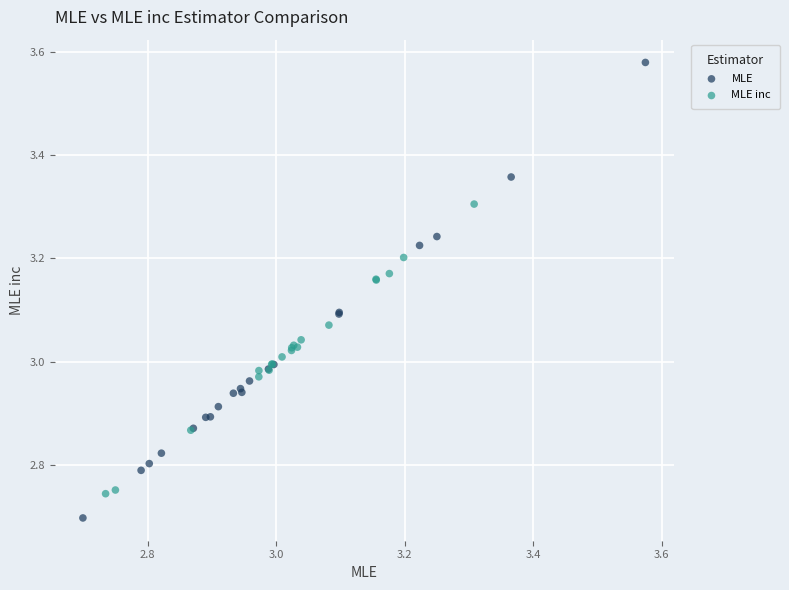

Which series contains the highest Y value?

MLE